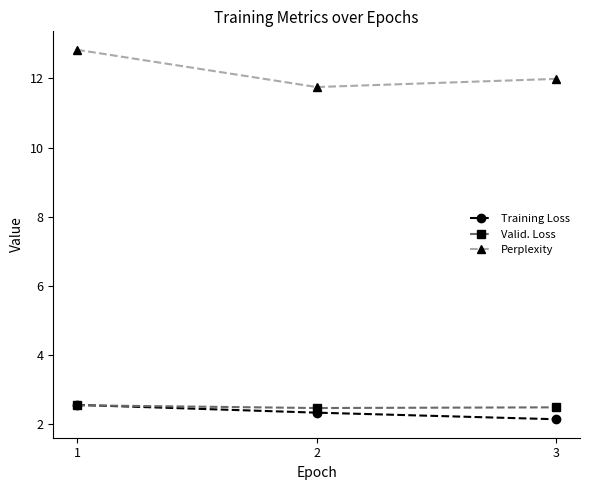

True or false: Valid. Loss has a value of 4.0 at 2.

False